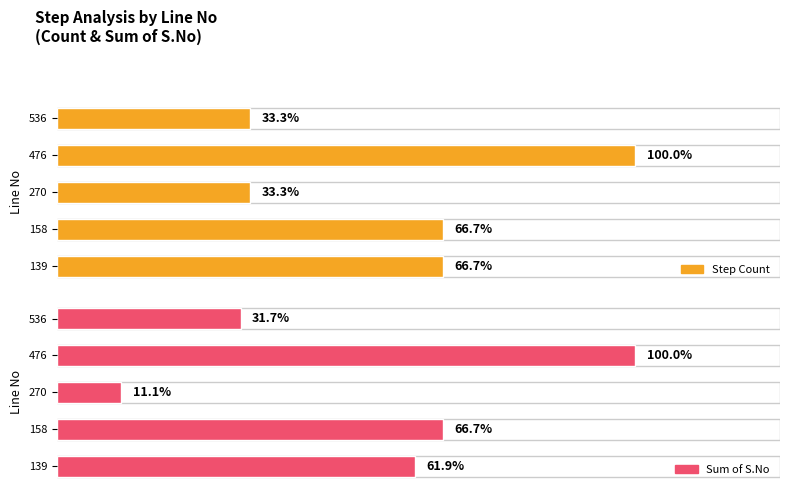

Is it true that Step Count equals 4 at 476?

False